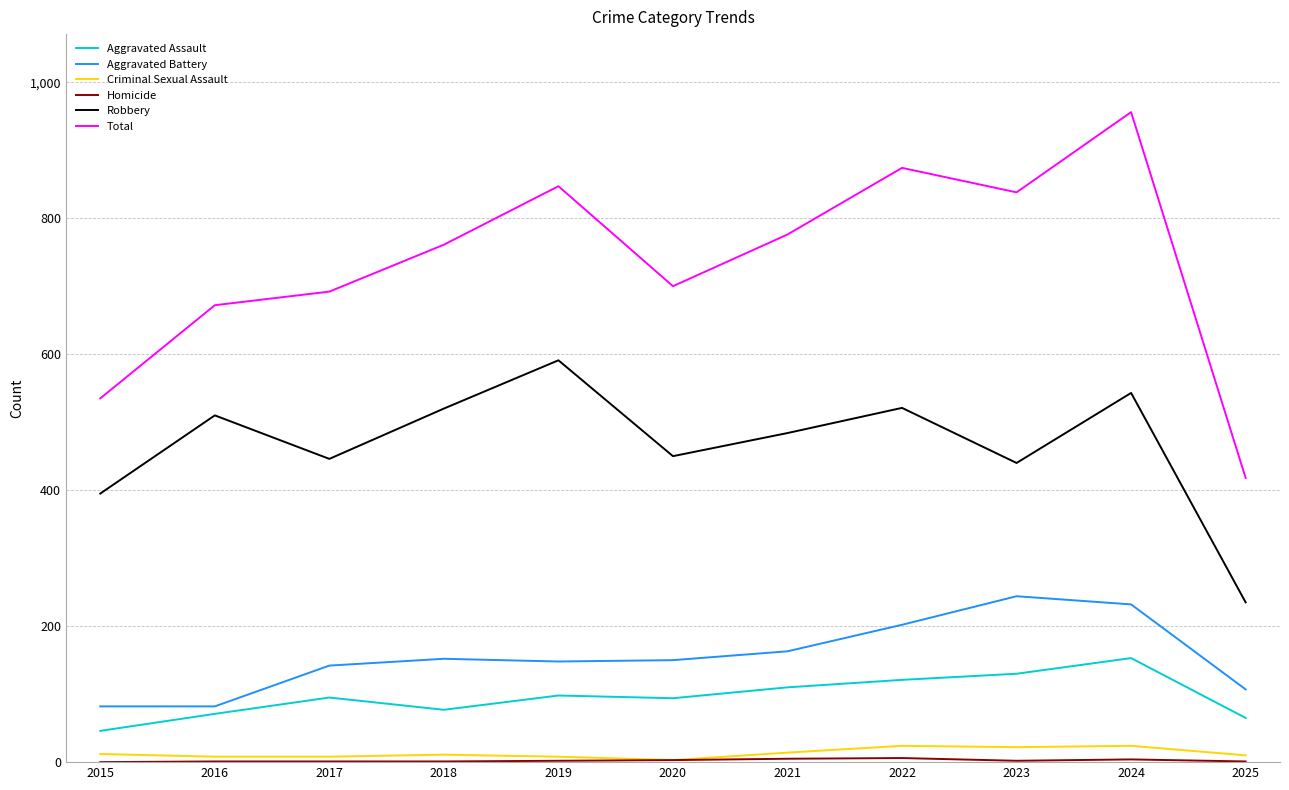

Is it true that Criminal Sexual Assault equals 8 at 2019?

True